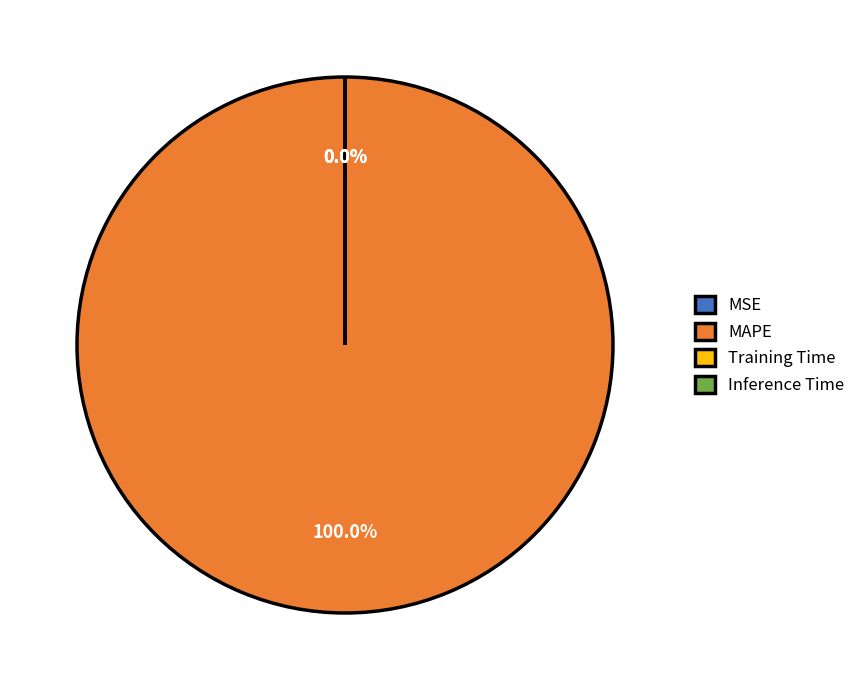

The MAPE slice represents 100% of the pie. True or false?

True